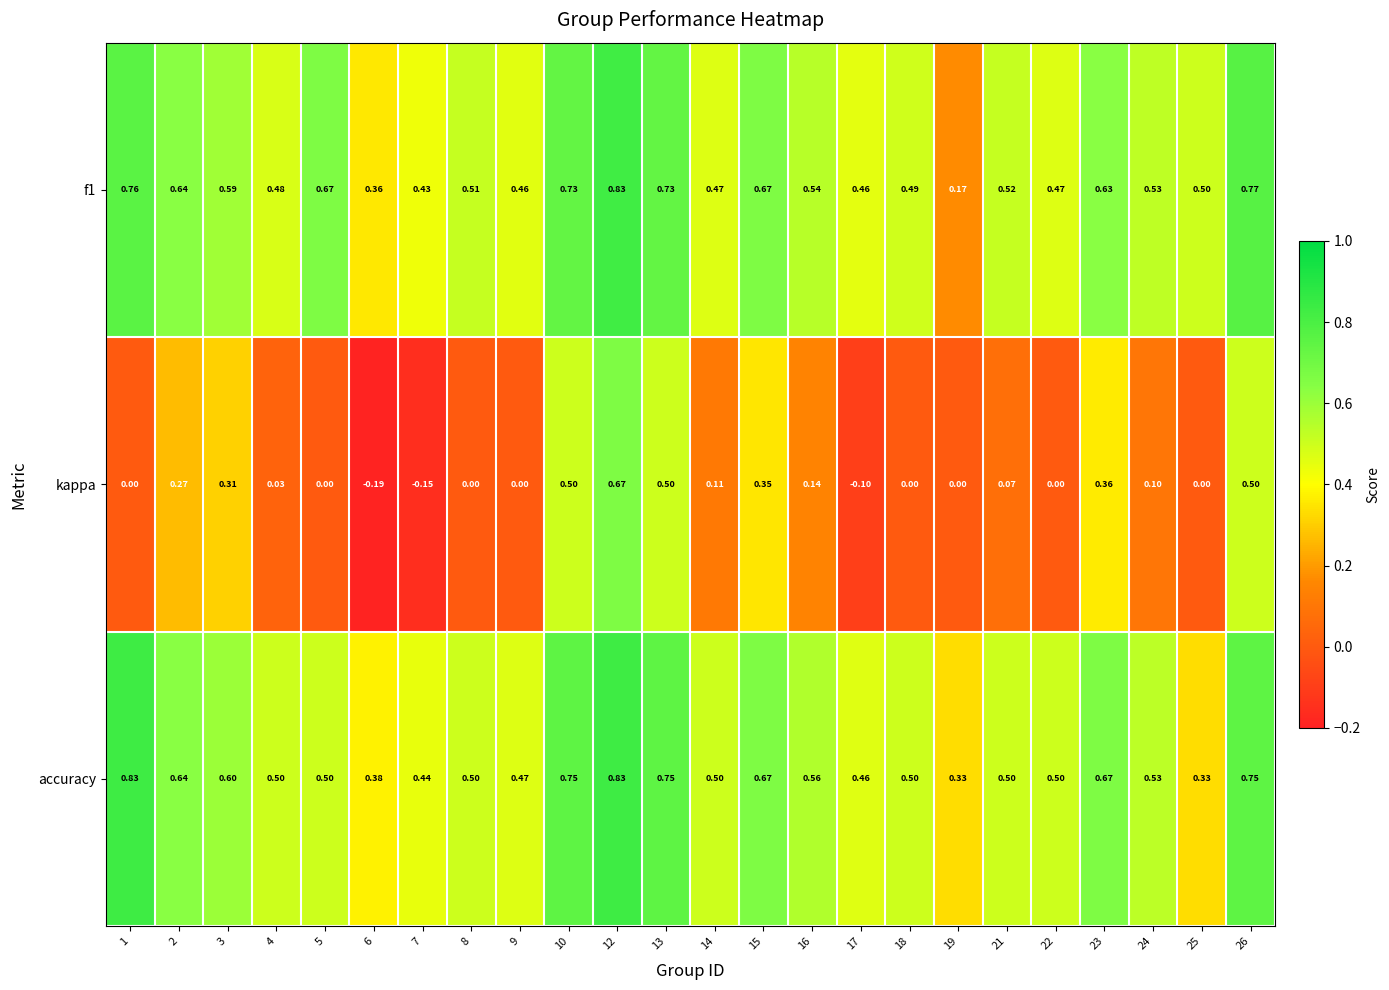

Which series has the largest total across all categories?

accuracy